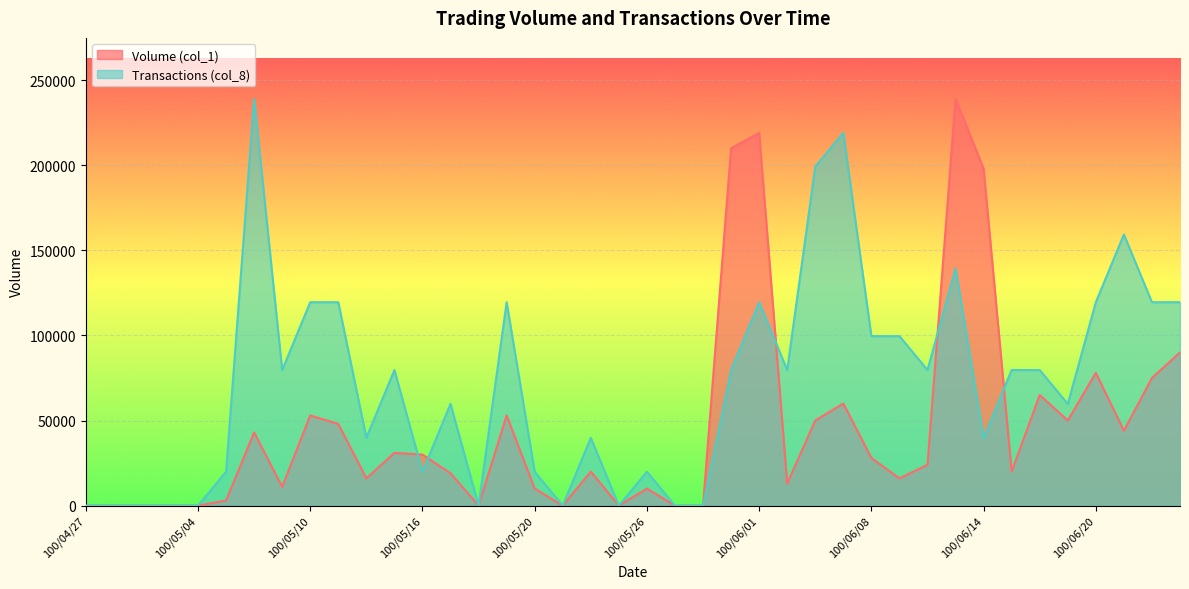

Rank the series at 100/06/23 from lowest to highest value.

Volume (col_1), Transactions (col_8)